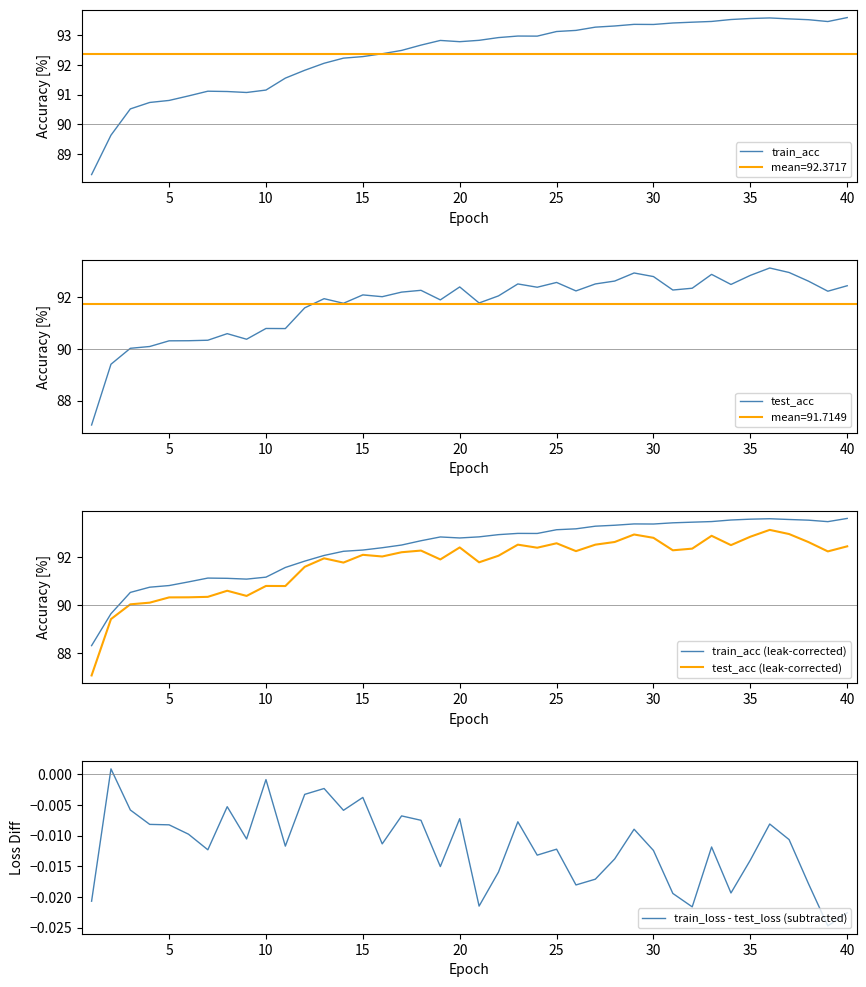

What is the sum of all train_acc (leak-corrected) values?

3694.9